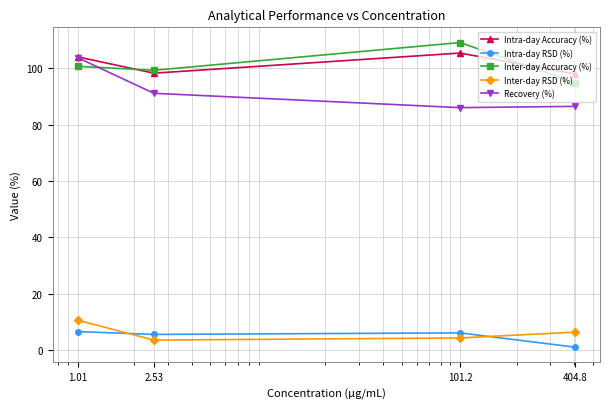

At how many categories does at least one series exceed 70?

4